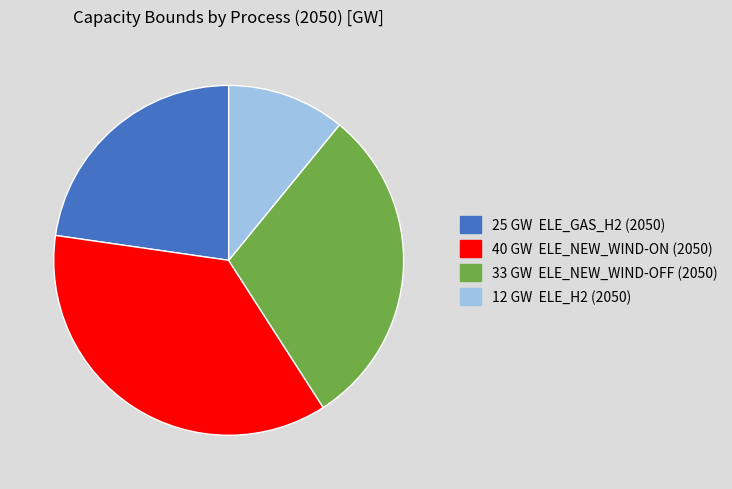

Is there any slice that represents more than half of the pie?

No